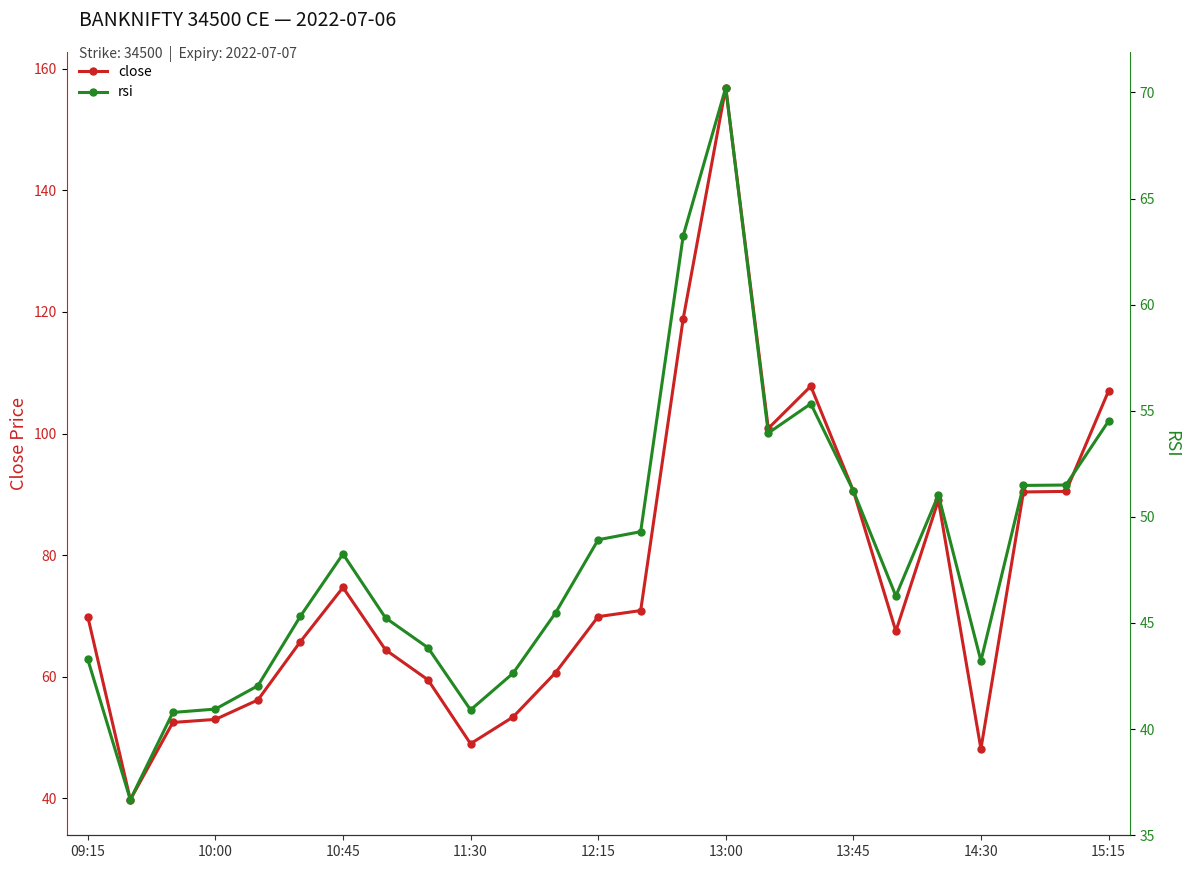

True or false: rsi has a value of 51.5 at 23.

True